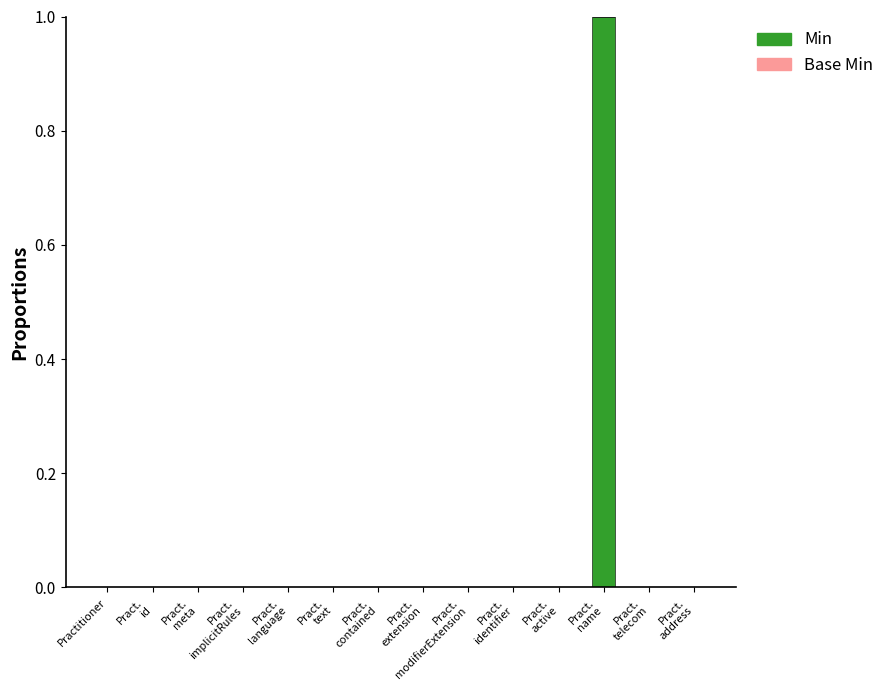

Are the bars horizontal?

No